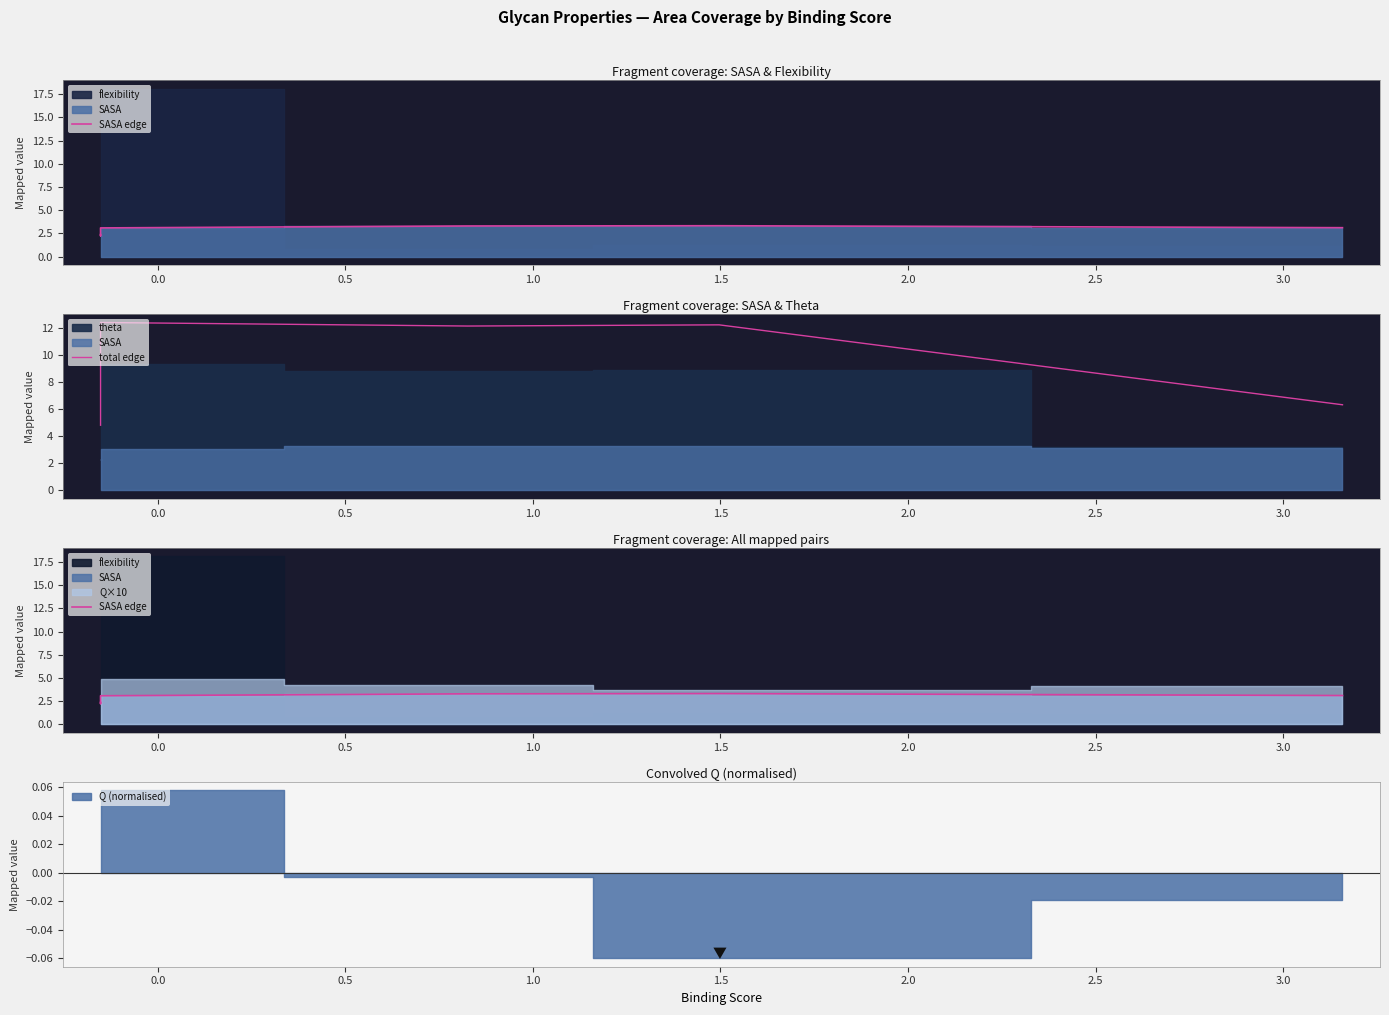

True or false: total edge and SASA edge cross at least once.

False